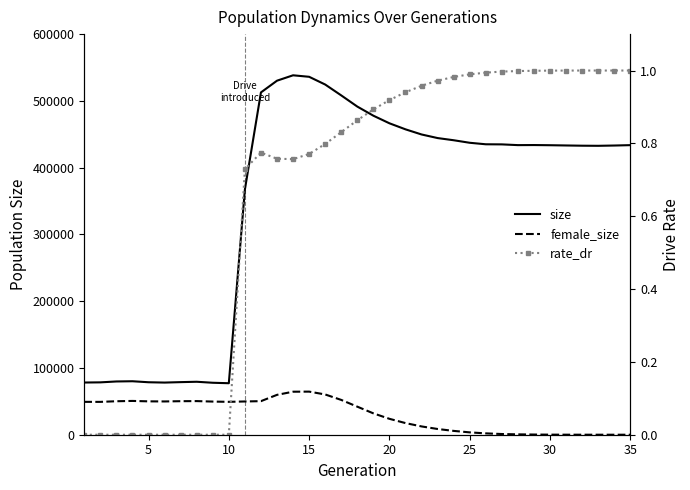

Reading right to left, what are all the values shown in this chart?

size: 433704.0	433130.0	432708.0	432865.0	433219.0	433589.0	433847.0	433735.0	434839.0	435001.0	437245.0	441043.0	444303.0	449690.0	457388.0	466430.0	477813.0	491463.0	508194.0	524482.0	536073.0	538314.0	530241.0	512672.0	367255.0	77131.0	77825.0	79316.0	78764.0	78104.0	78587.0	80094.0	79762.0	78429.0	78177.0
female_size: 0.0	3.0	5.0	18.0	42.0	104.0	256.0	541.0	1051.0	2027.0	3516.0	5728.0	8573.0	12419.0	17426.0	23820.0	32001.0	42014.0	52122.0	60288.0	64550.0	64418.0	59717.0	50280.0	49803.0	49250.0	49652.0	50366.0	50219.0	49838.0	49987.0	50608.0	50142.0	49193.0	49231.0
rate_dr: 1.0	1.0	1.0	1.0	1.0	1.0	1.0	1.0	1.0	1.0	1.0	1.0	1.0	1.0	0.9	0.9	0.9	0.9	0.8	0.8	0.8	0.8	0.8	0.8	0.7	0.0	0.0	0.0	0.0	0.0	0.0	0.0	0.0	0.0	0.0